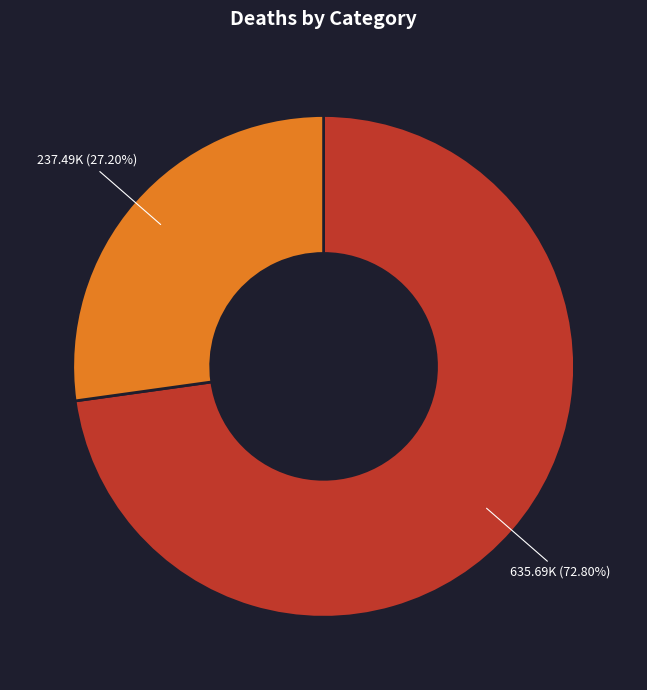

Does any single category account for the majority?

Yes